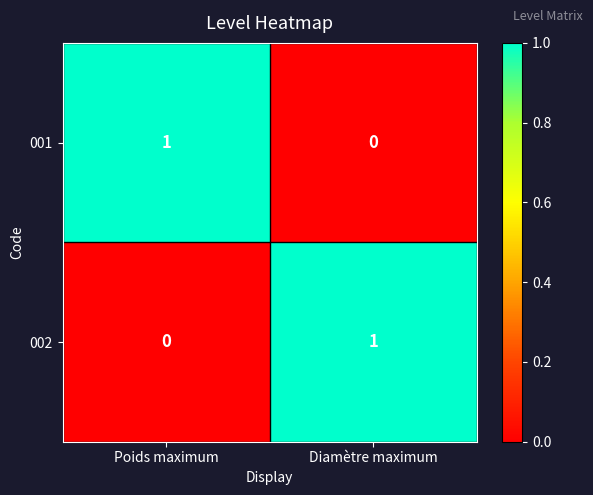

Is it true that 002 equals 0 at Diamètre maximum?

False